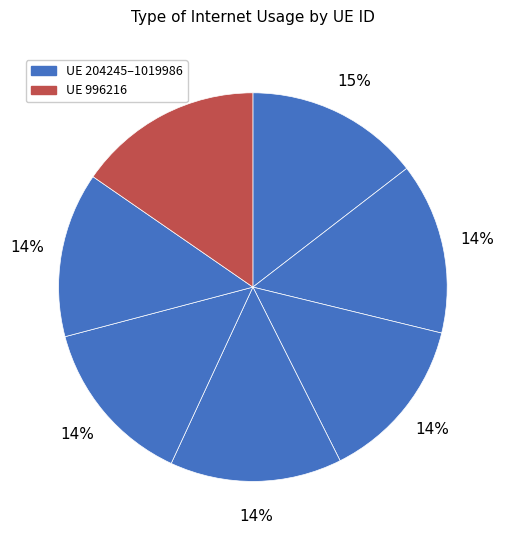

What is the largest slice in the pie chart?

996216